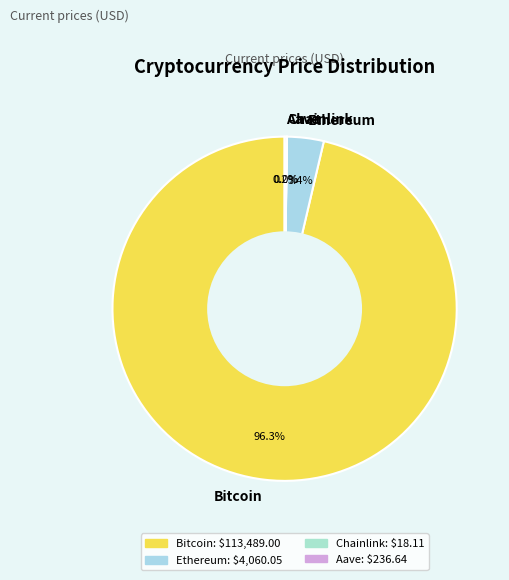

Do Bitcoin and Ethereum together represent more than half of the pie?

Yes